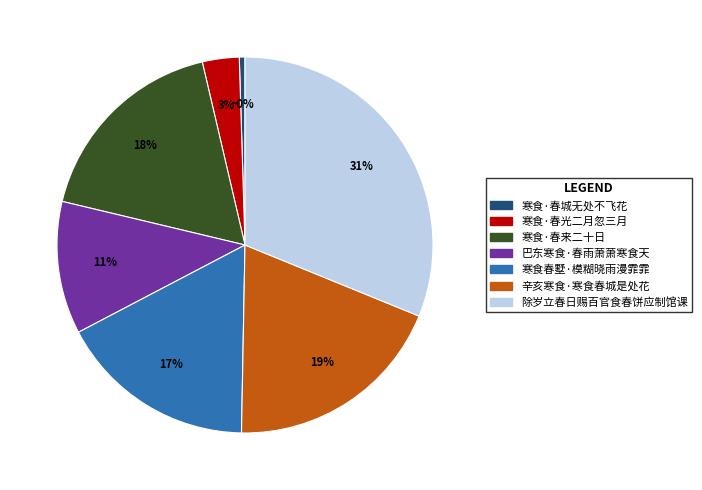

What percentage is the 寒食·春来二十日 slice, to the nearest percent?

18%